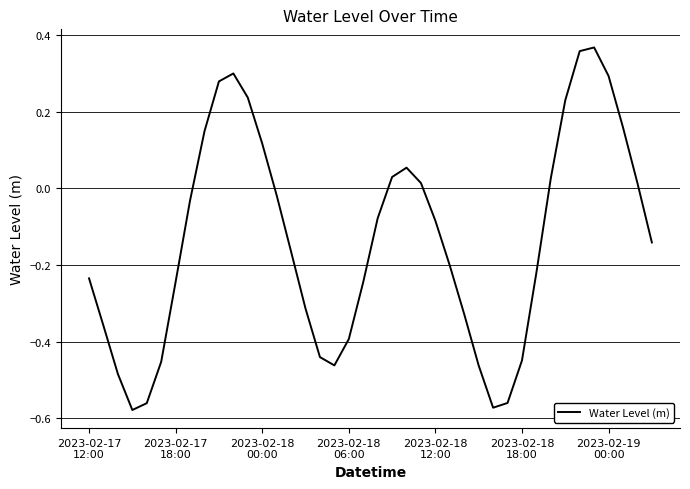

What is the difference between the maximum and minimum values?

0.9